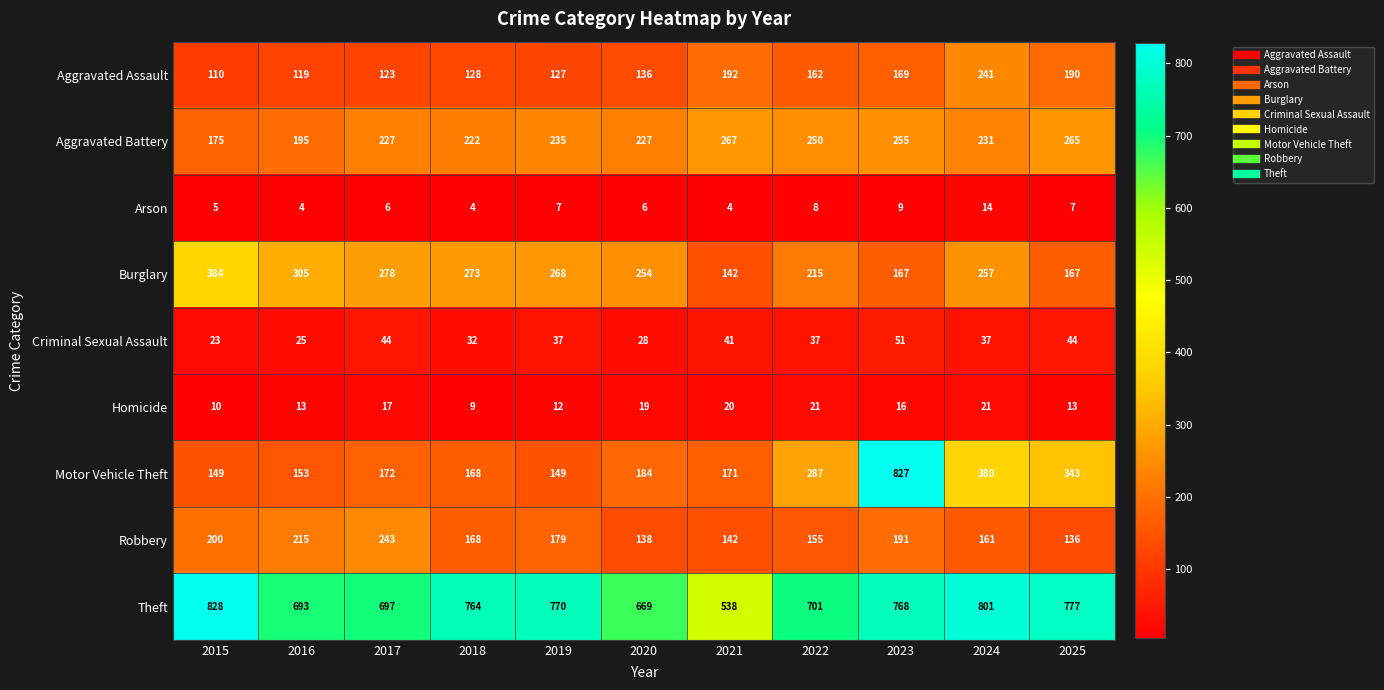

Which series changed the most between 2022 and 2024?

Theft